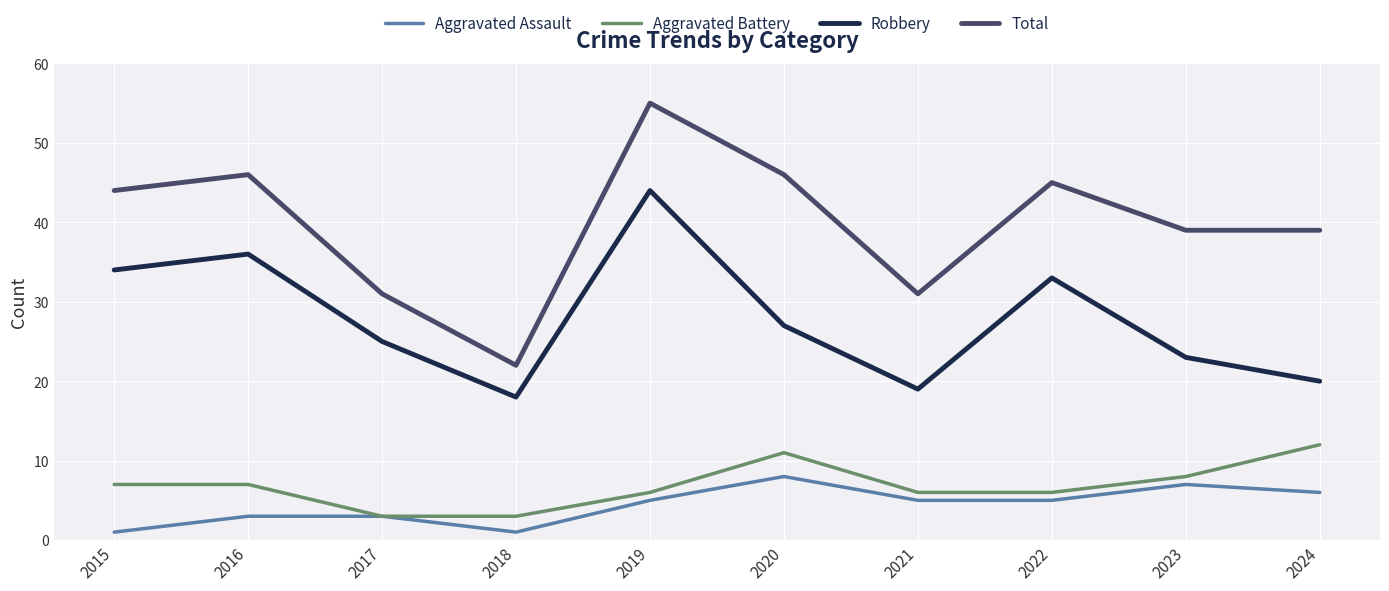

The Aggravated Assault series shows 2 at 2019. True or false?

False